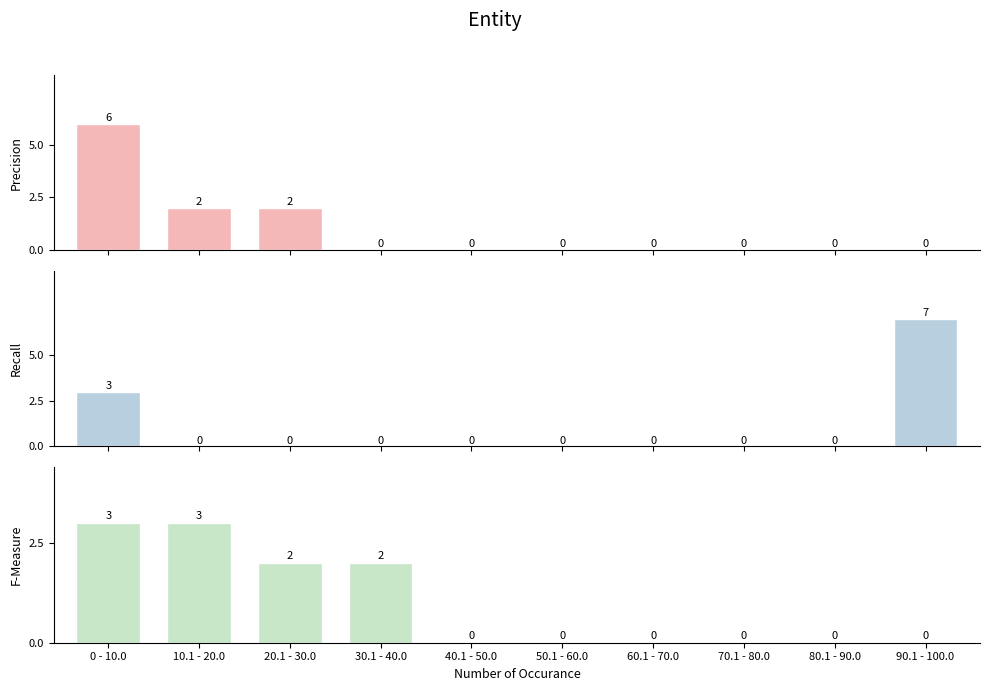

Reading left to right, transcribe all the data shown in this chart.

Precision: 6	2	2	0	0	0	0	0	0	0
Recall: 3	0	0	0	0	0	0	0	0	7
F-Measure: 3	3	2	2	0	0	0	0	0	0